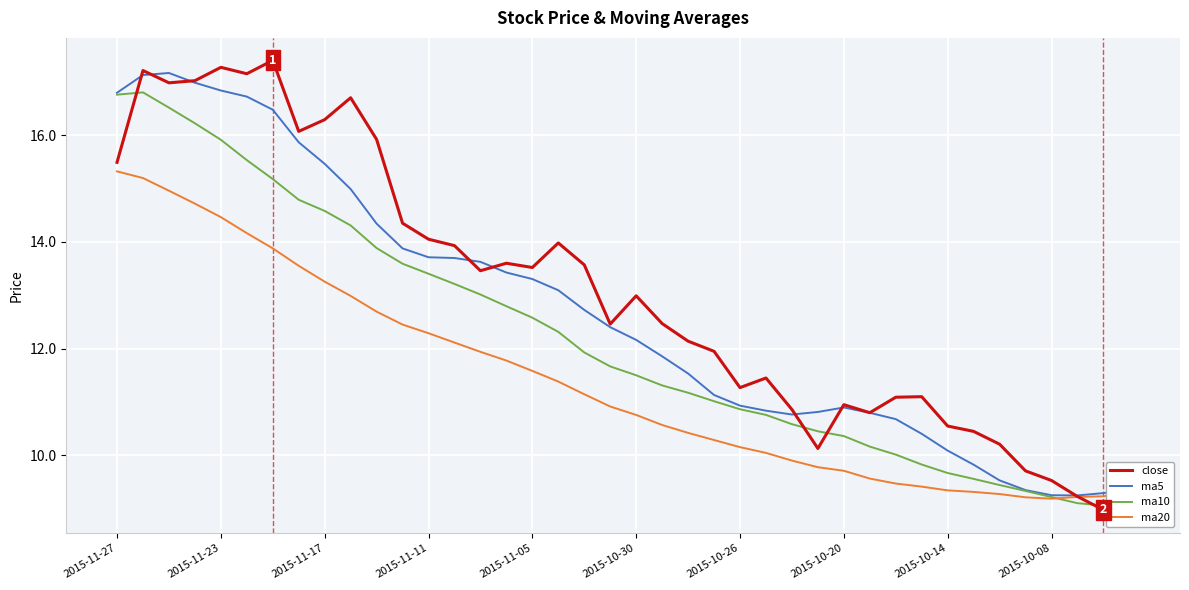

What is the highest value of the ma20 series?

15.3